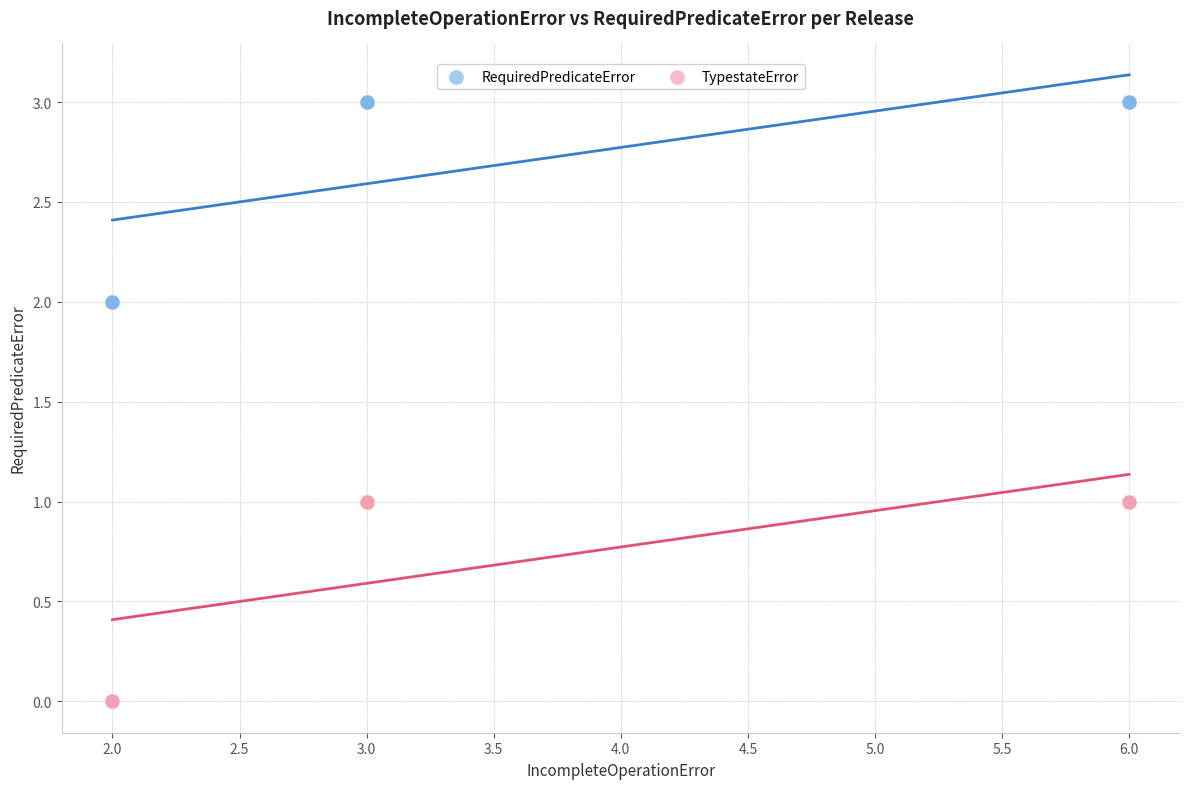

Which series contains the lowest Y value?

TypestateError